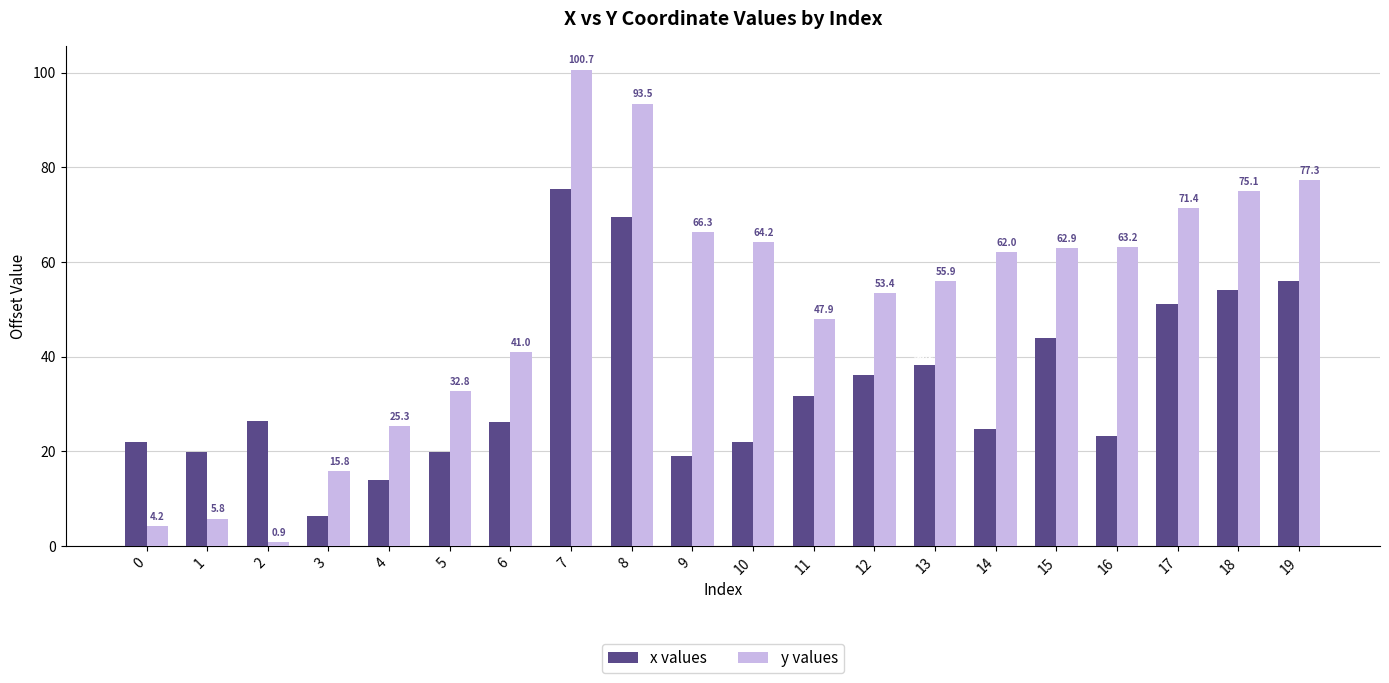

What is the value of the y values bar at the 5th from the left?

25.3